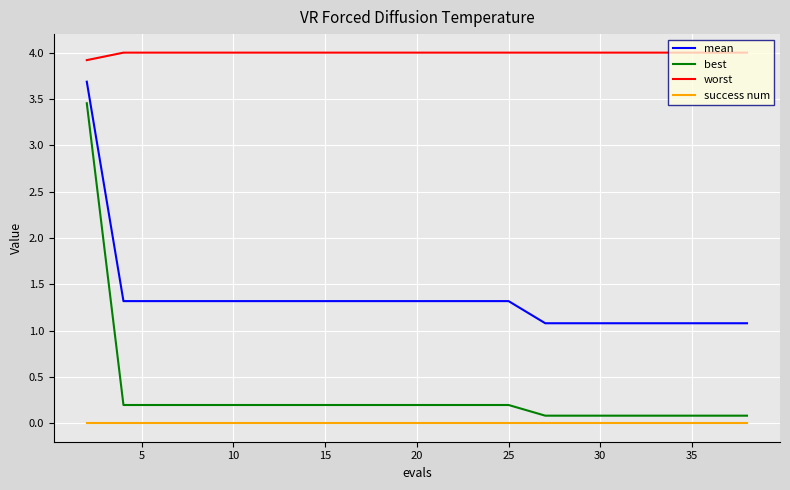

How many lines are shown in the chart?

4